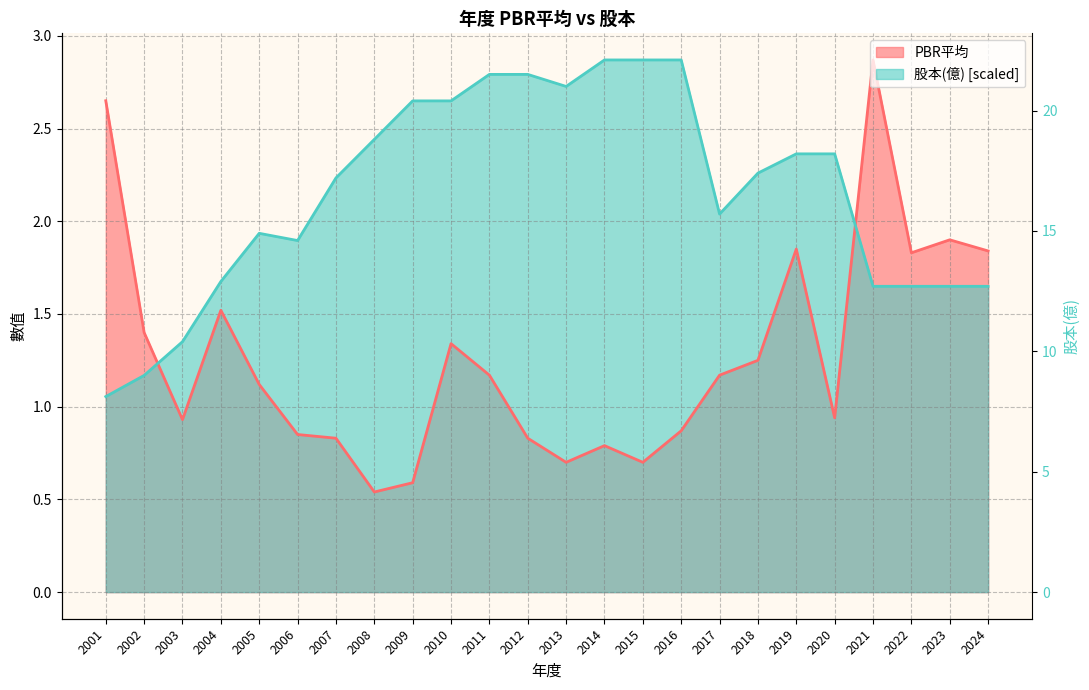

At which category does PBR平均 reach its first local valley?

2003